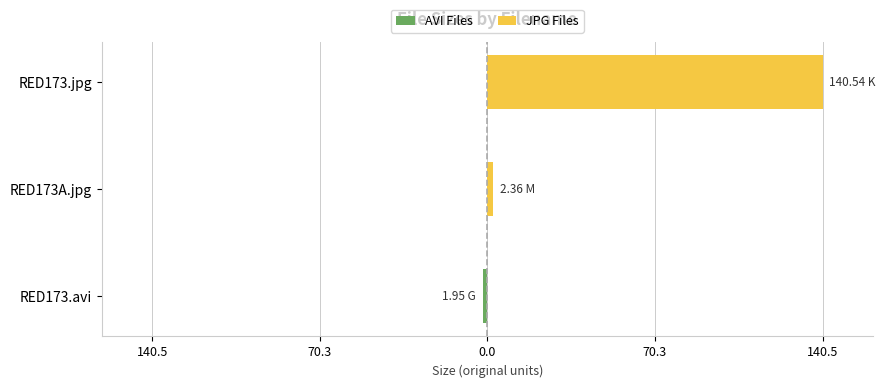

Rank the series by their maximum value, from highest to lowest.

JPG Files, AVI Files